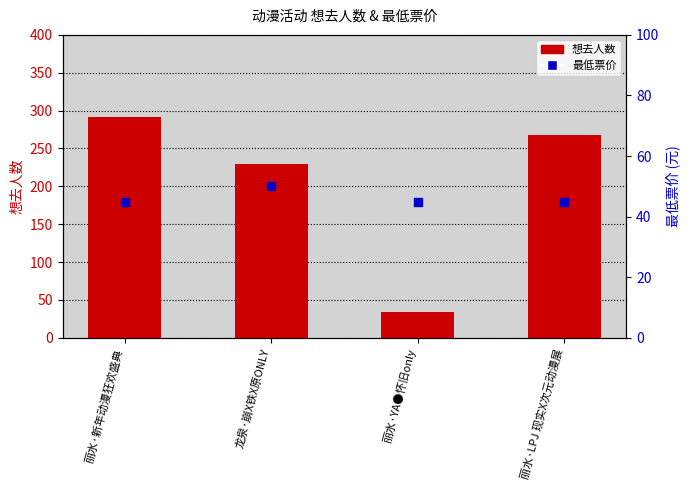

At how many categories does at least one series exceed 207?

3